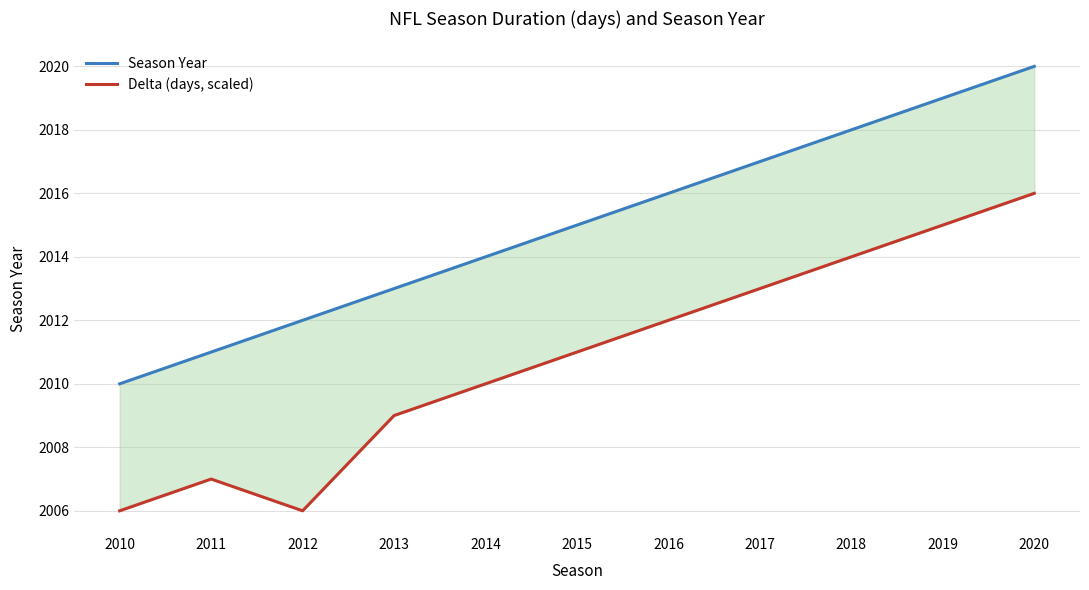

What is the average value of the Delta (days, scaled) series?

2011